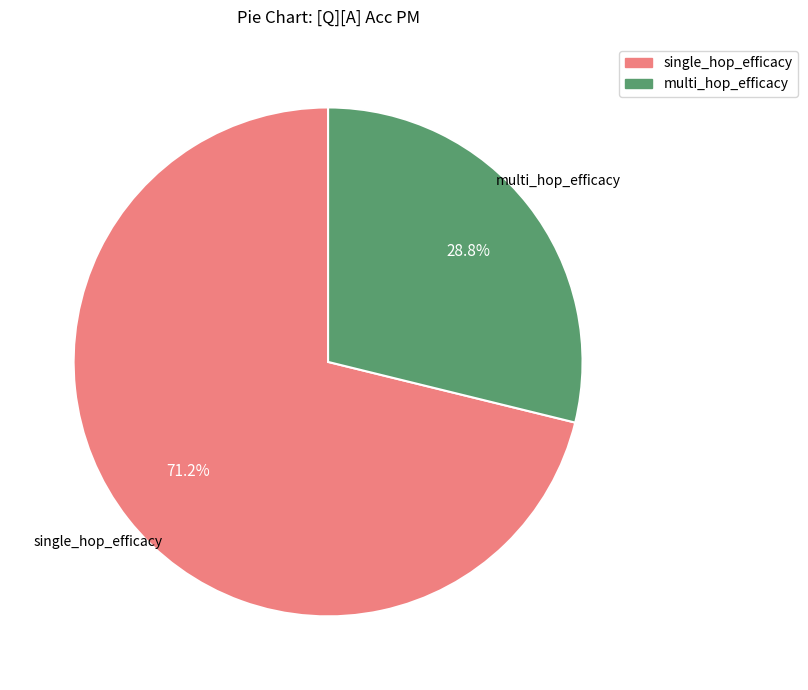

To the nearest percent, what percentage of the pie is multi_hop_efficacy?

29%